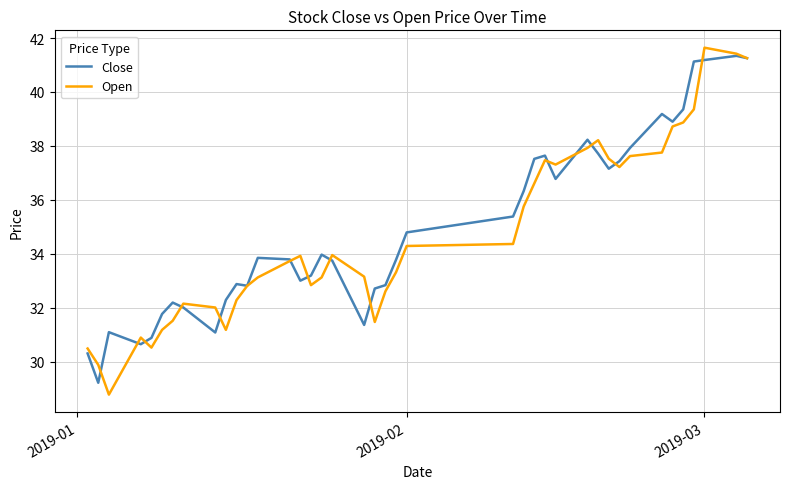

What is the highest value of the Open series?

41.6